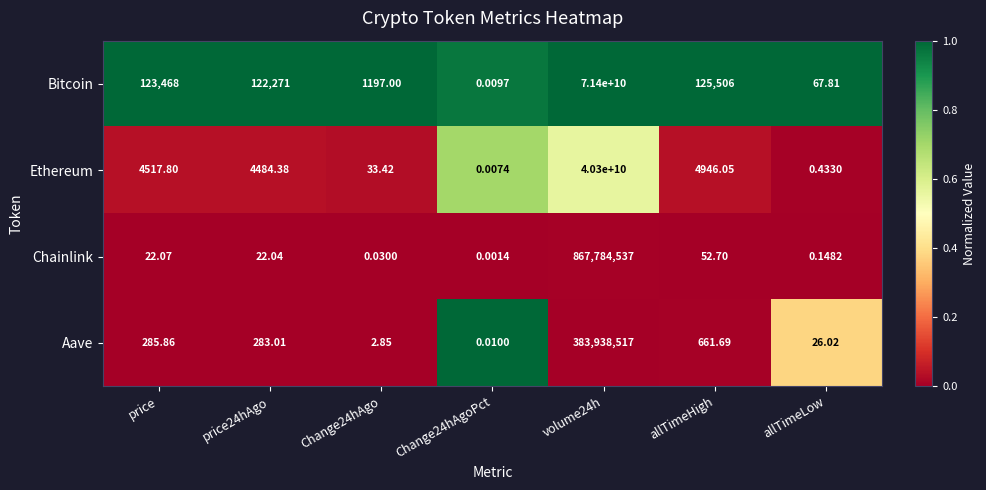

Which series changed the most between Change24hAgoPct and volume24h?

Bitcoin